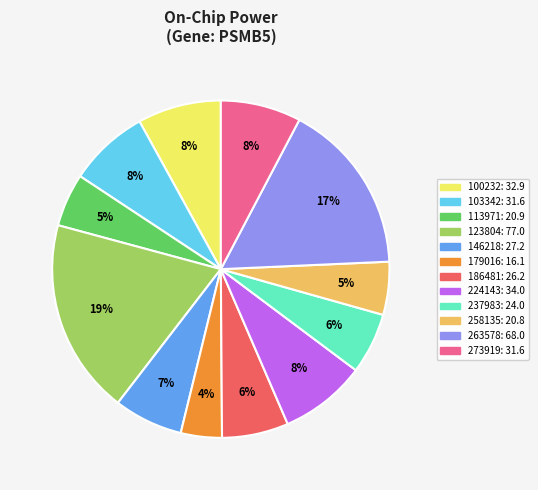

Is the sum of 263578 and 273919 greater than half?

No